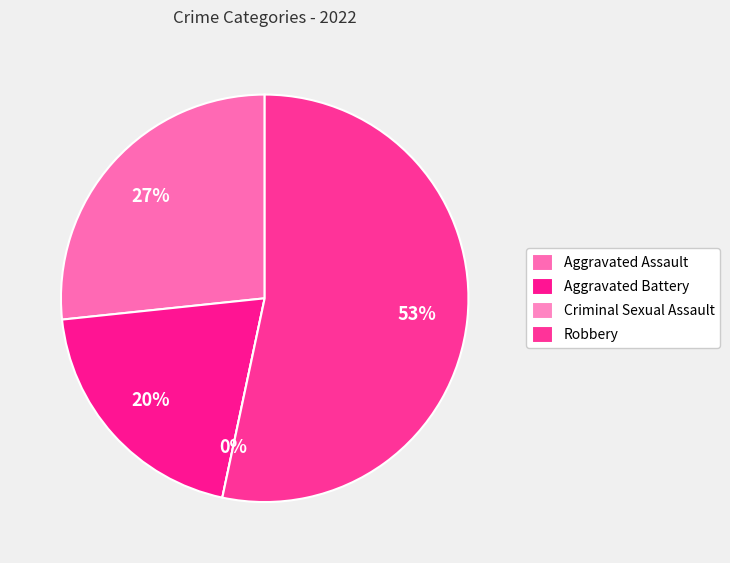

What is the largest slice in the pie chart?

Robbery